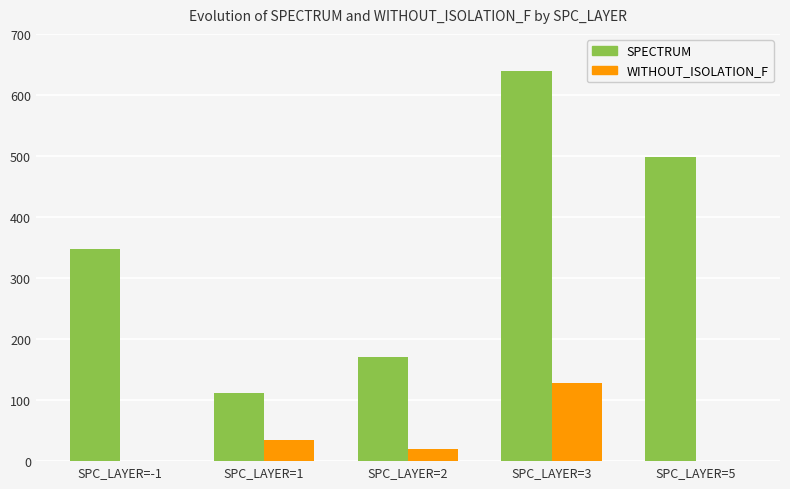

Which series has the largest range (max minus min)?

SPECTRUM